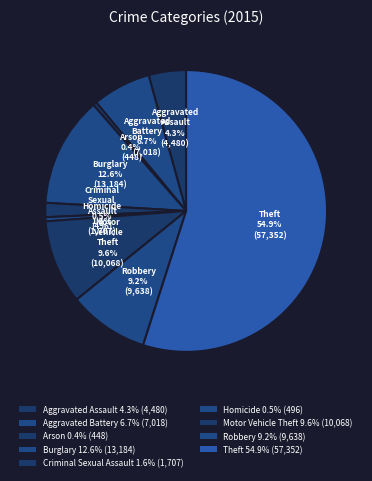

How many slices are in this pie chart?

9